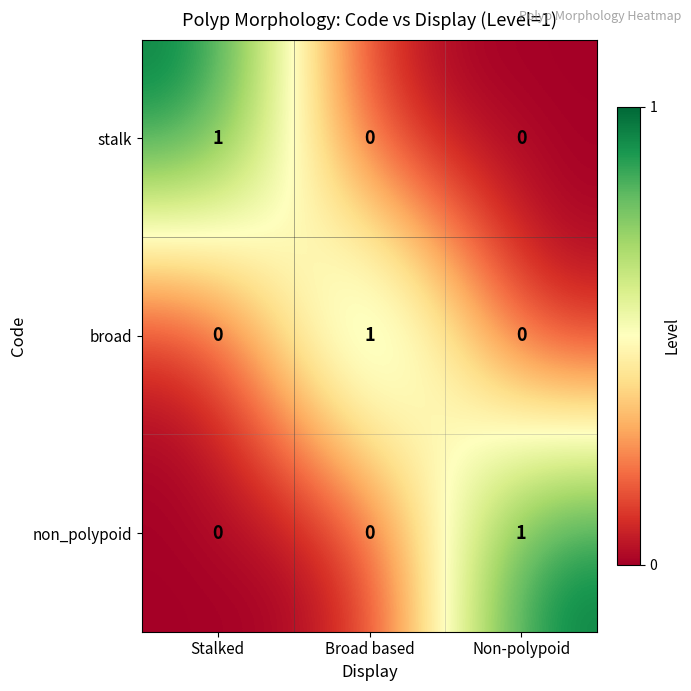

Reading left to right, transcribe all the data shown in this chart.

stalk: 1	0	0
broad: 0	1	0
non_polypoid: 0	0	1